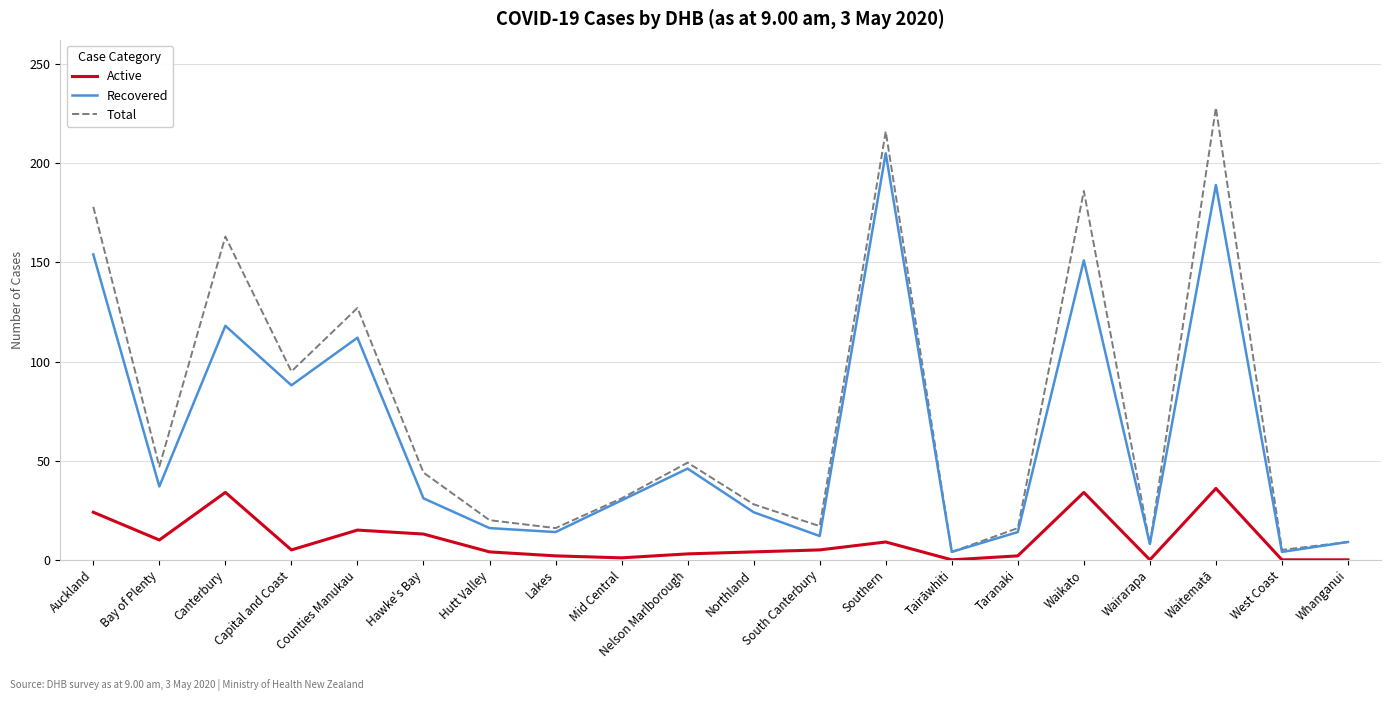

At which category does the chart reach its peak across all series?

Waitematā